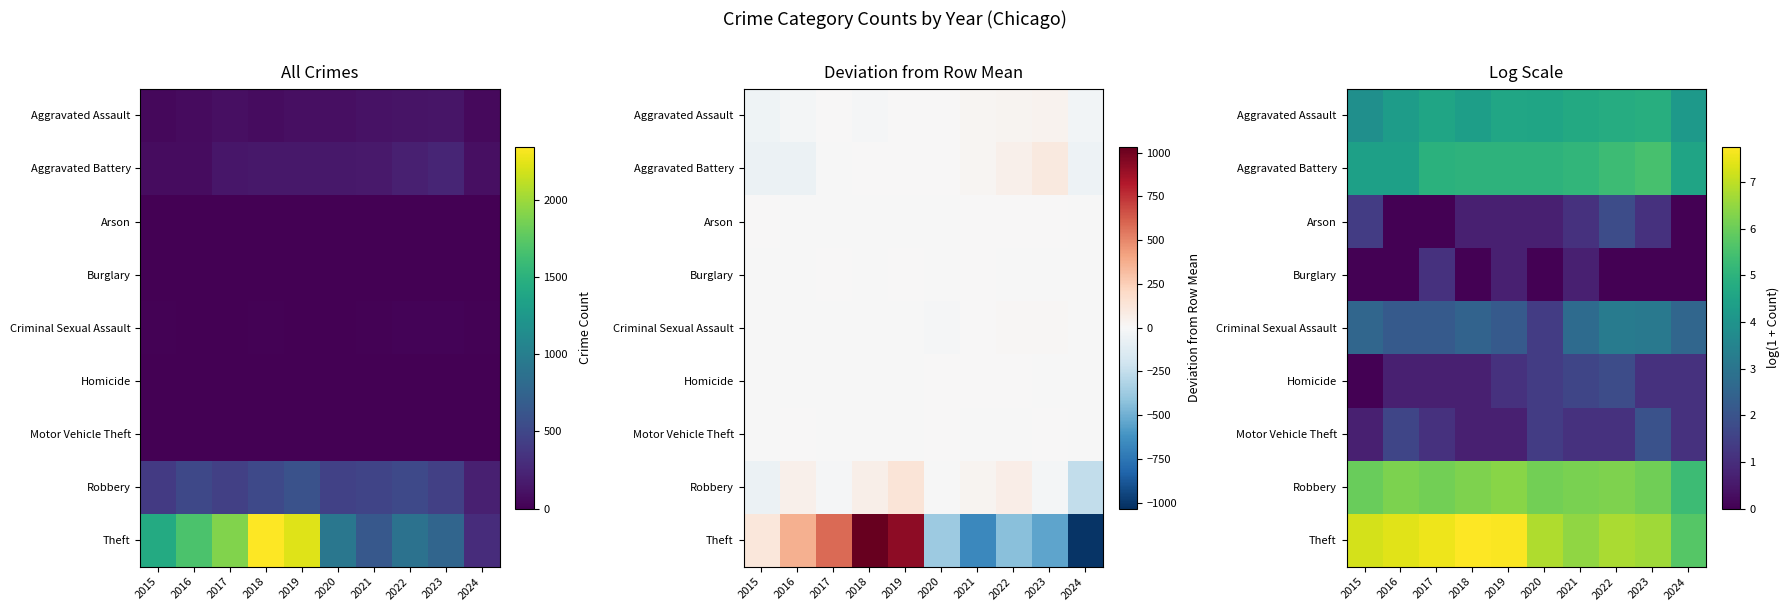

At which category is the sum across all series the highest?

2022